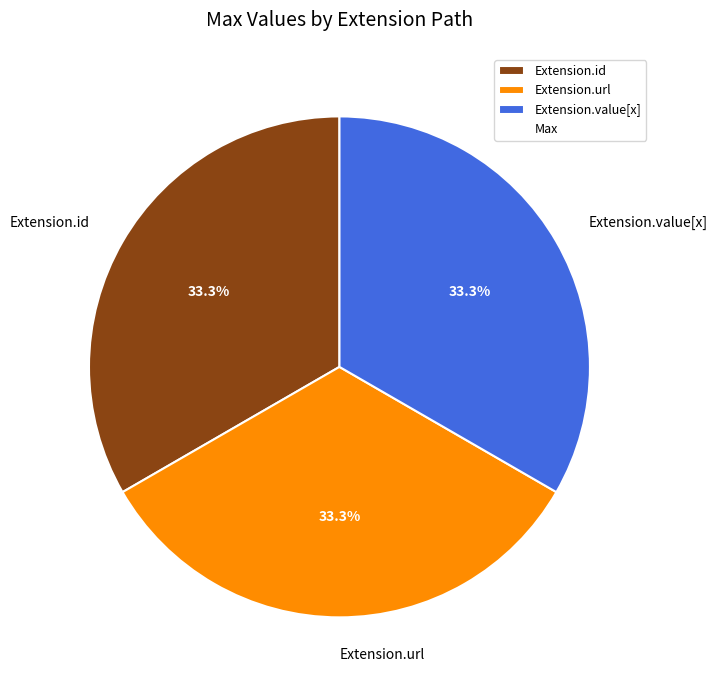

Does any single category account for the majority?

No